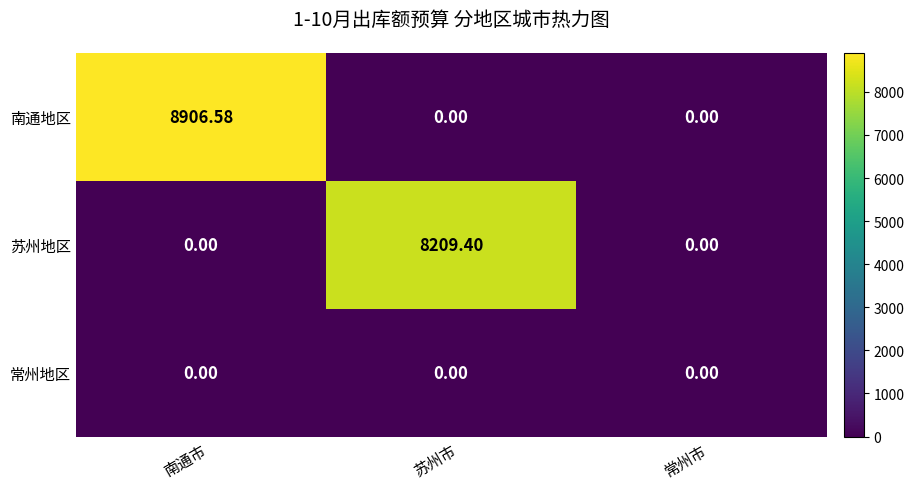

What is the total value across all series at 苏州市?

8209.4